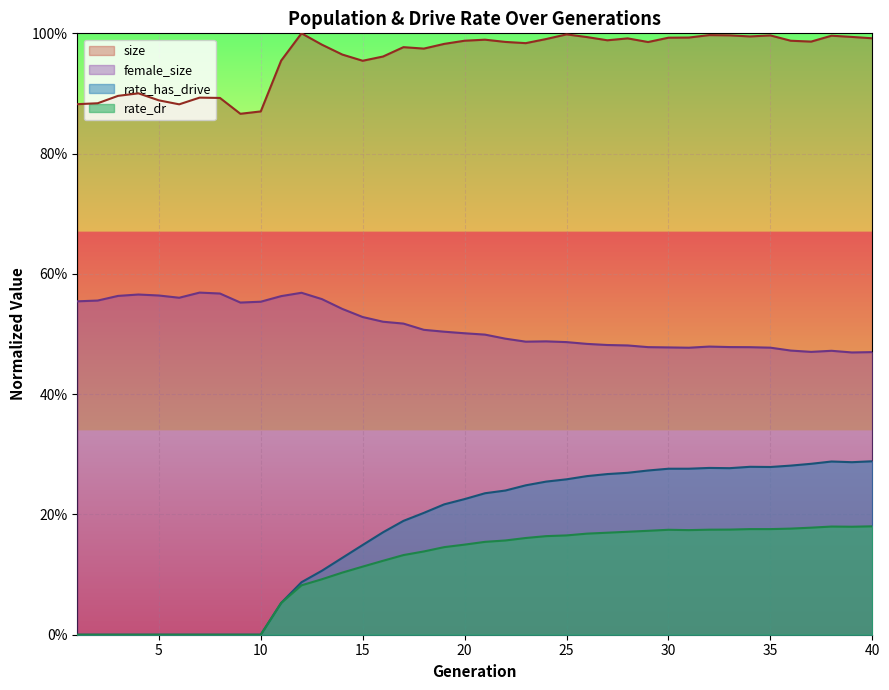

What is the value of the female_size point at the 2nd from the left?

0.6